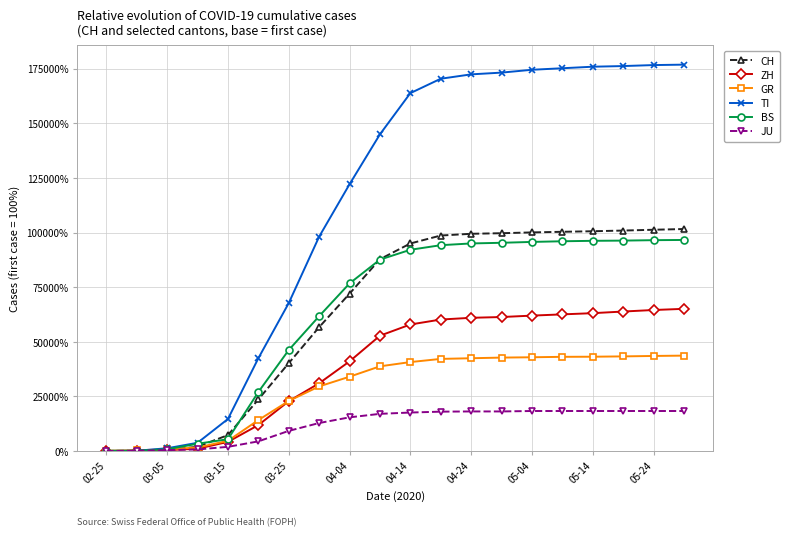

What is the value of the CH point at the 20th from the left?

101603.3